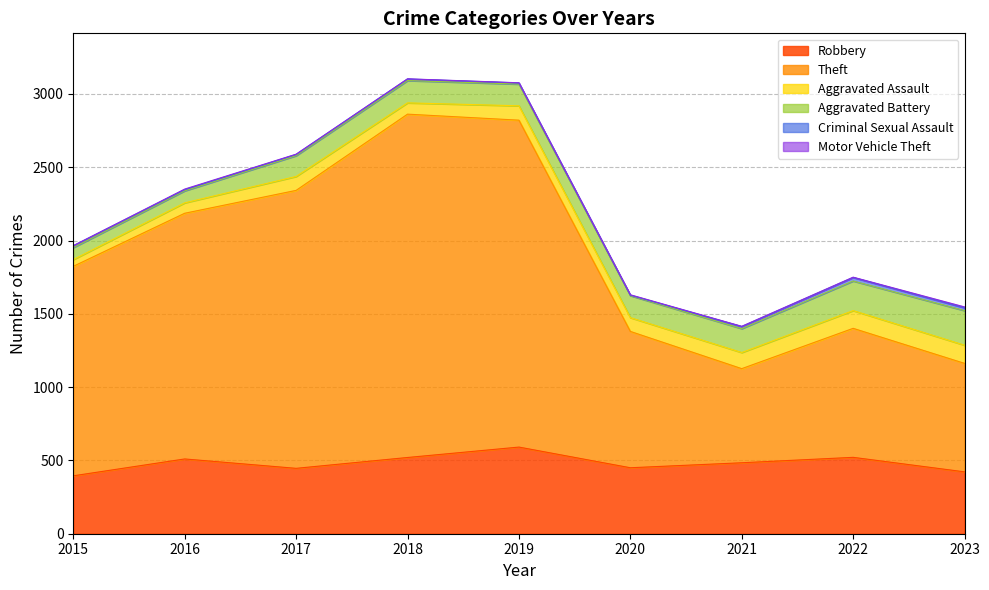

Does the chart display data point markers on the line(s)?

No